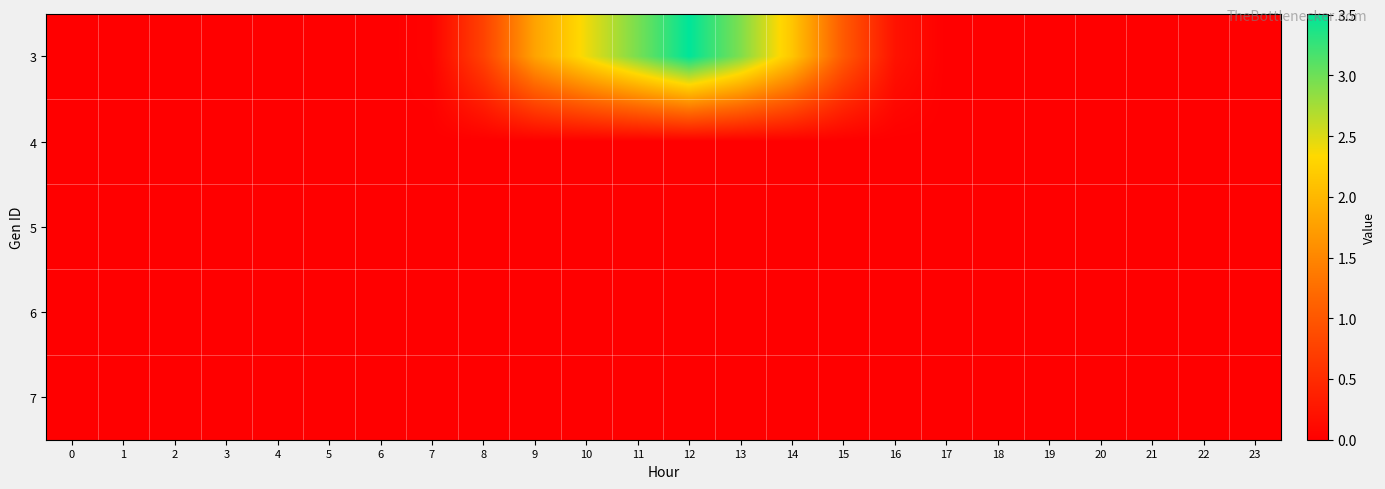

What is the total value across all series at 14?

2.1